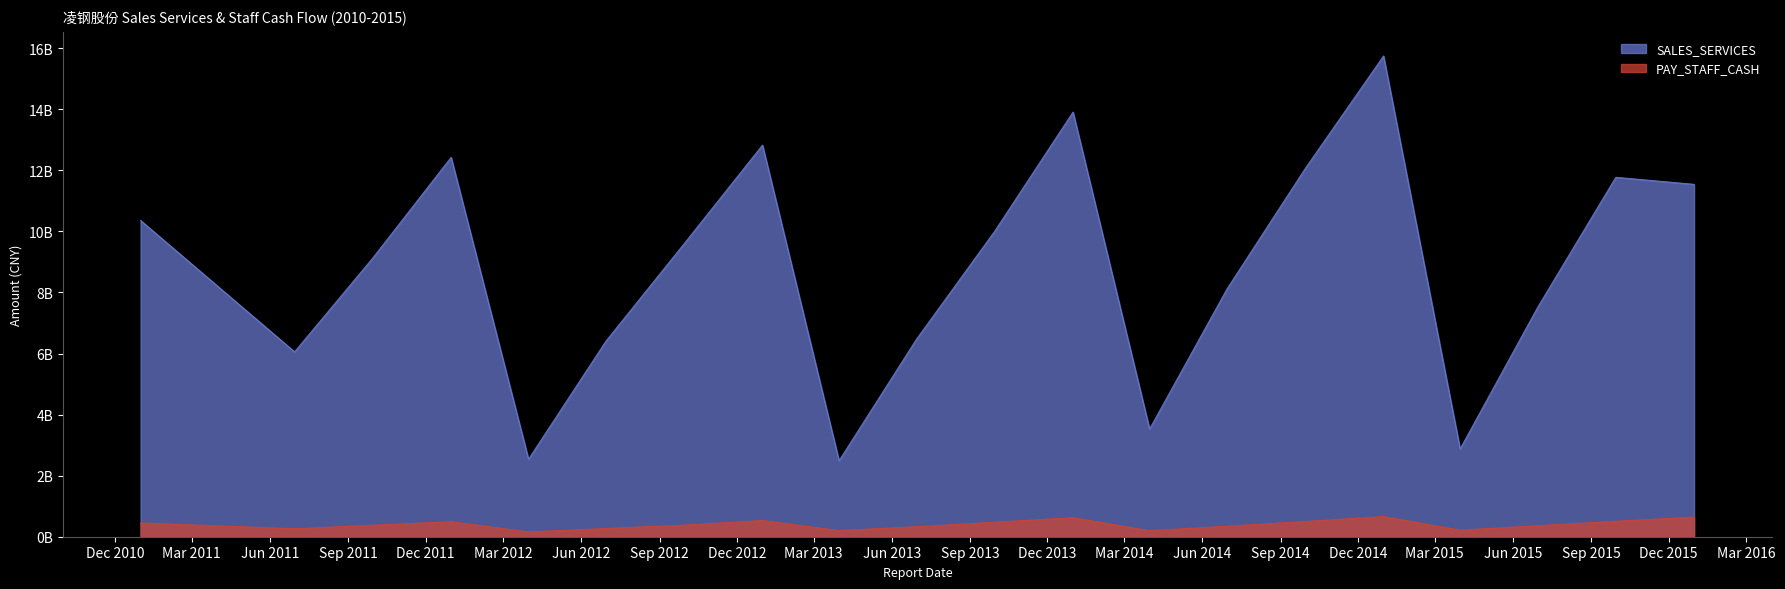

True or false: PAY_STAFF_CASH and SALES_SERVICES intersect in this chart.

False